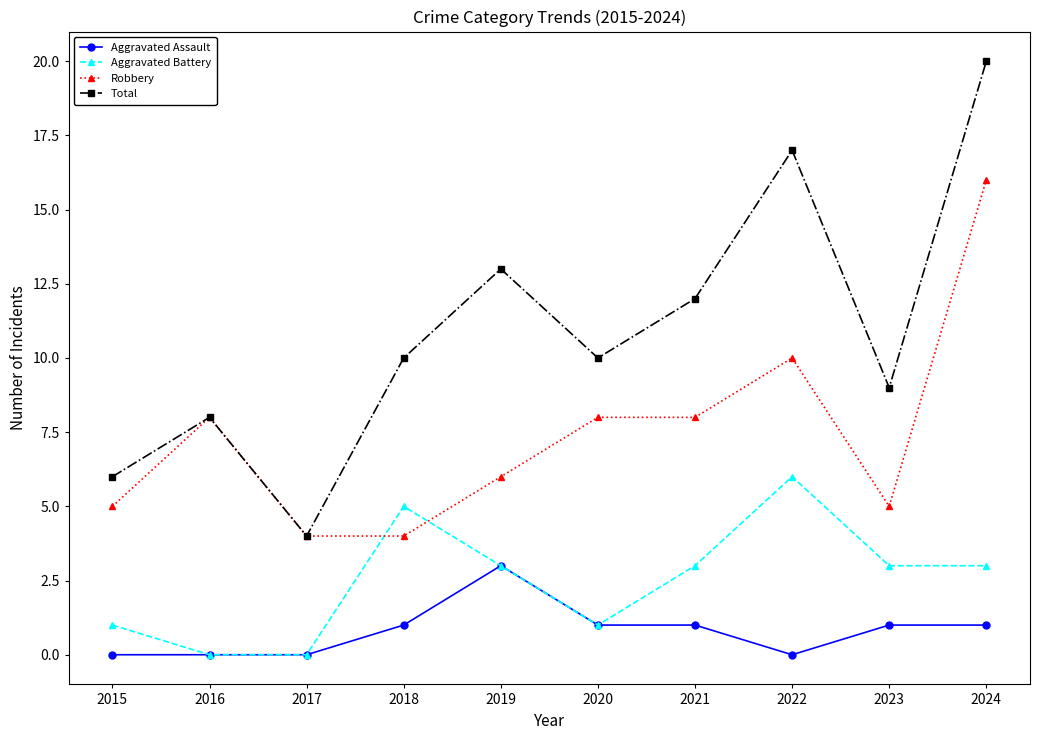

Count the number of data series in this chart.

4